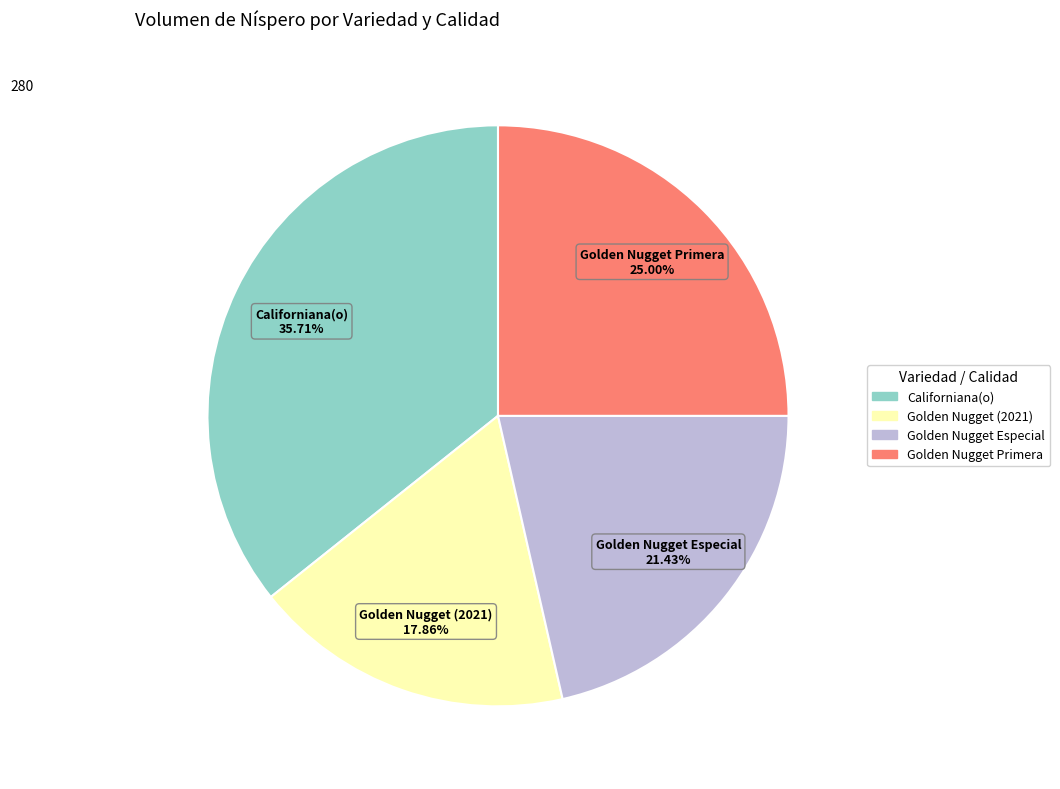

What is the largest slice in the pie chart?

Californiana(o)